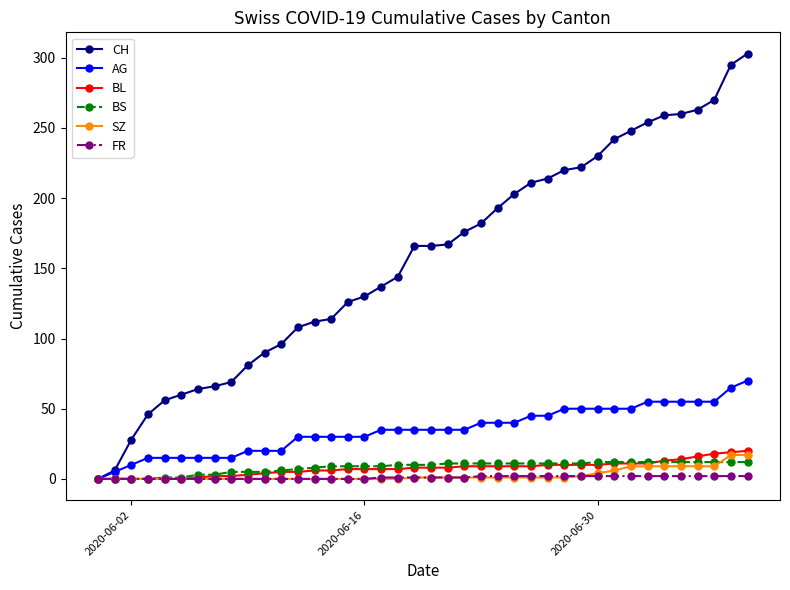

Which series has the widest spread of values?

CH